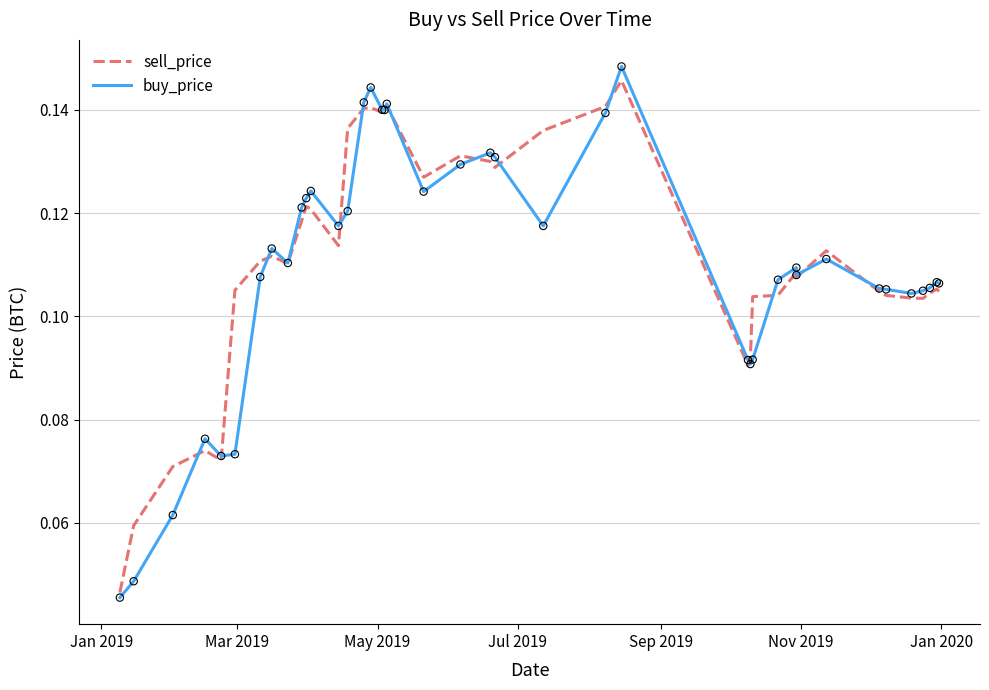

Which series contains the lowest Y value?

buy_price